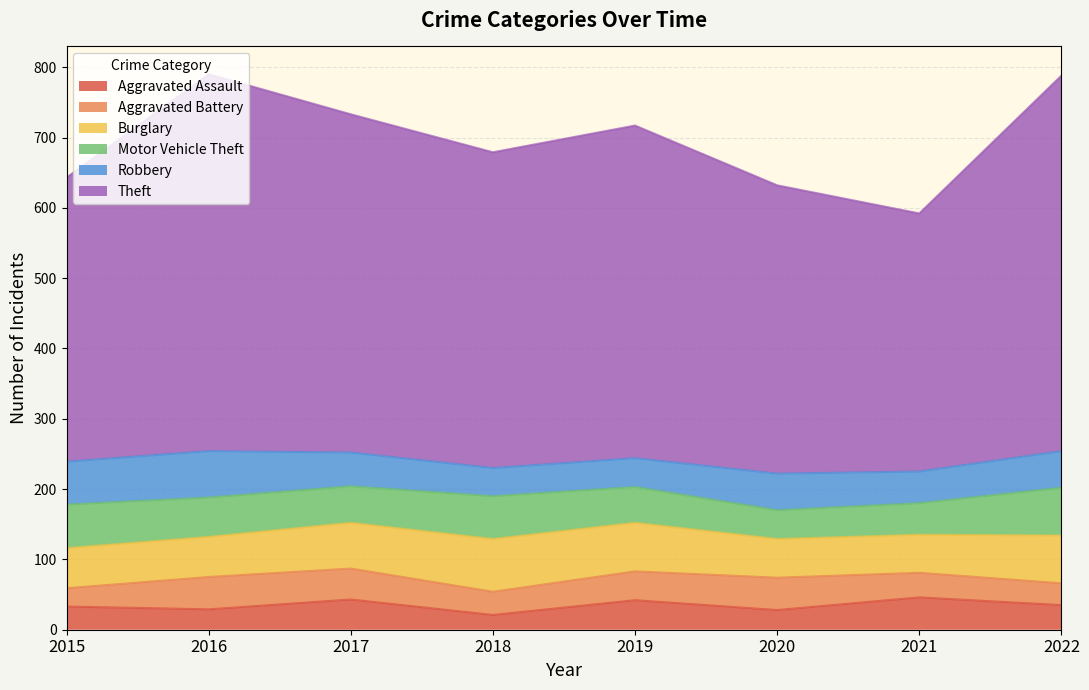

Rank the series at 2019 from lowest to highest value.

Aggravated Battery, Robbery, Aggravated Assault, Motor Vehicle Theft, Burglary, Theft